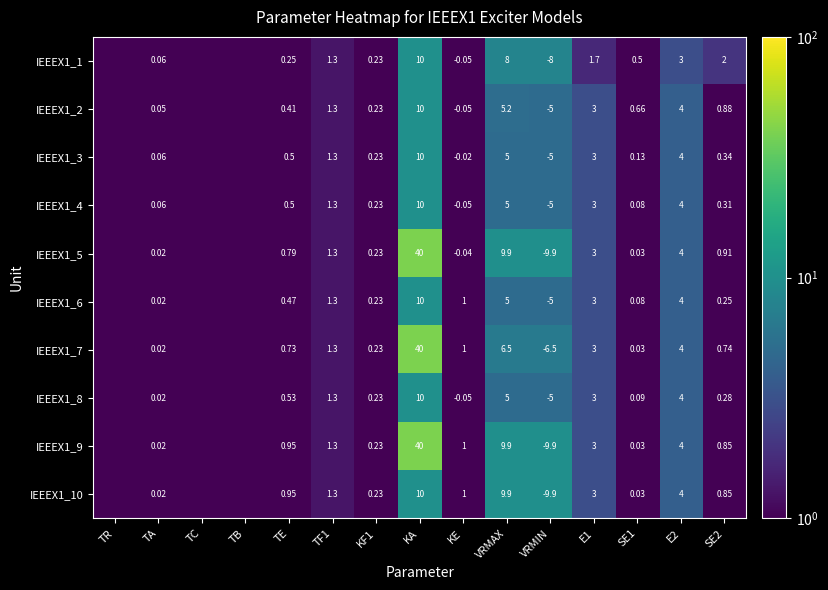

What is the total value across all series at KA?

190.0